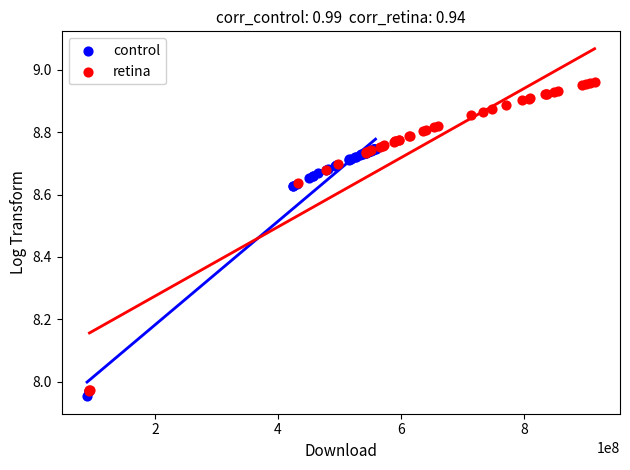

Which series reaches the maximum Y coordinate?

retina